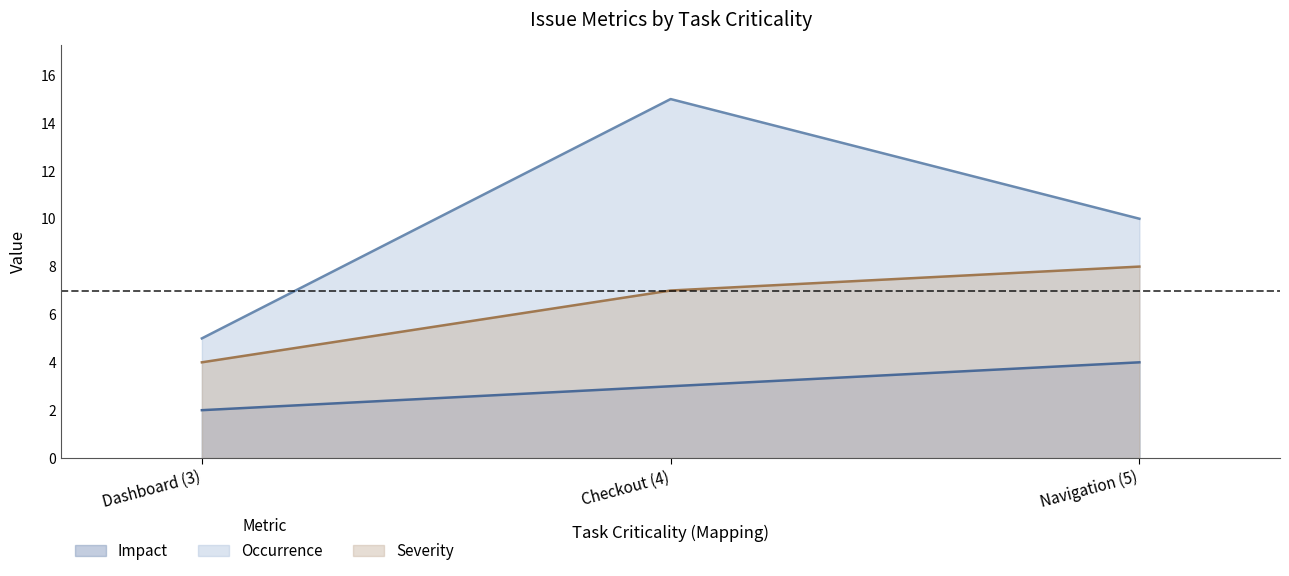

Count the Impact values in the range 2 to 4.

3